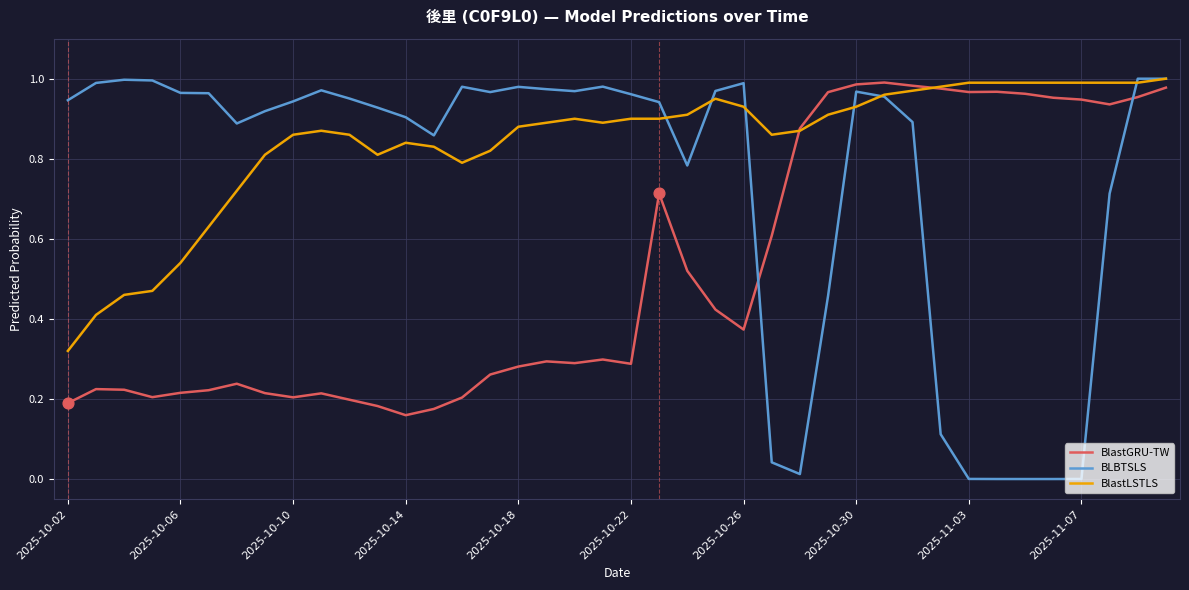

At how many categories does at least one series exceed 0?

40